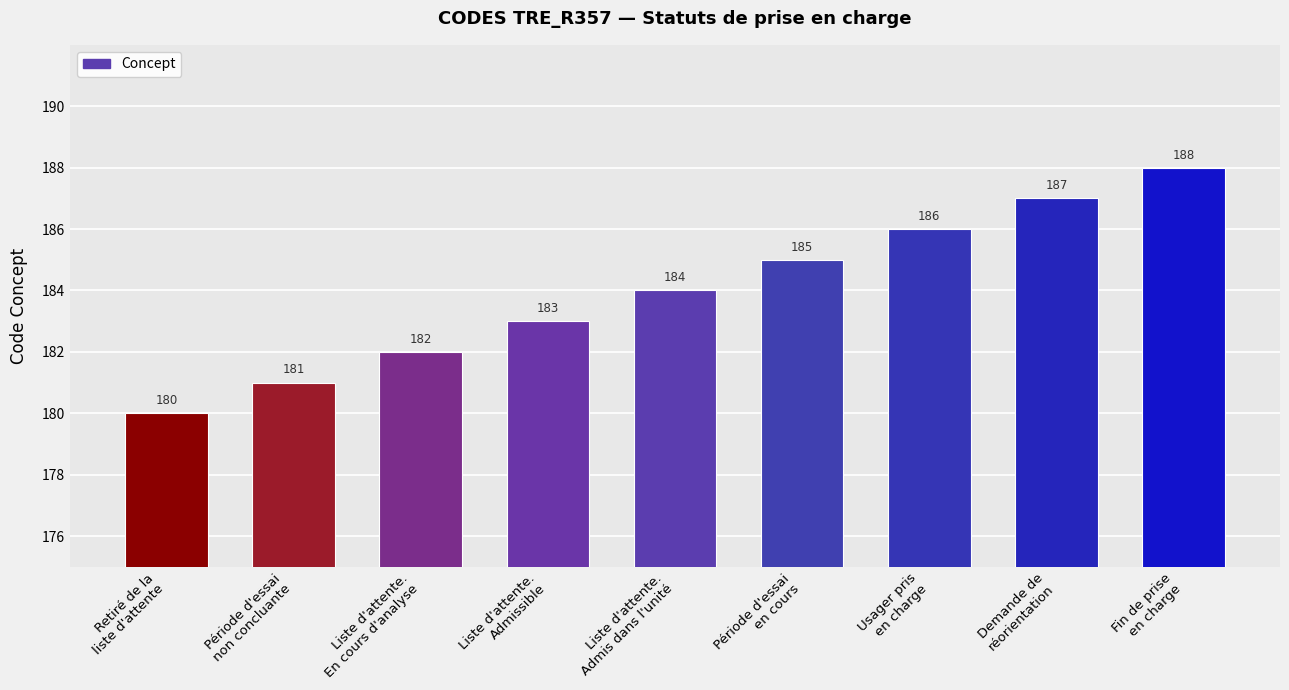

Does the chart contain stacked bars?

No